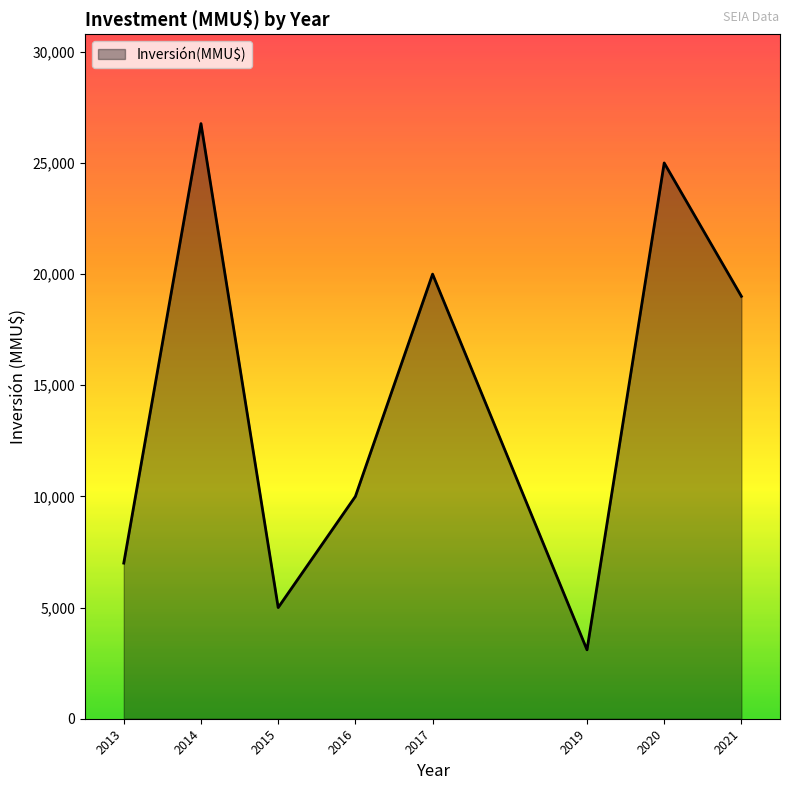

Rank the categories by value from lowest to highest.

2019, 2015, 2013, 2016, 2021, 2017, 2020, 2014